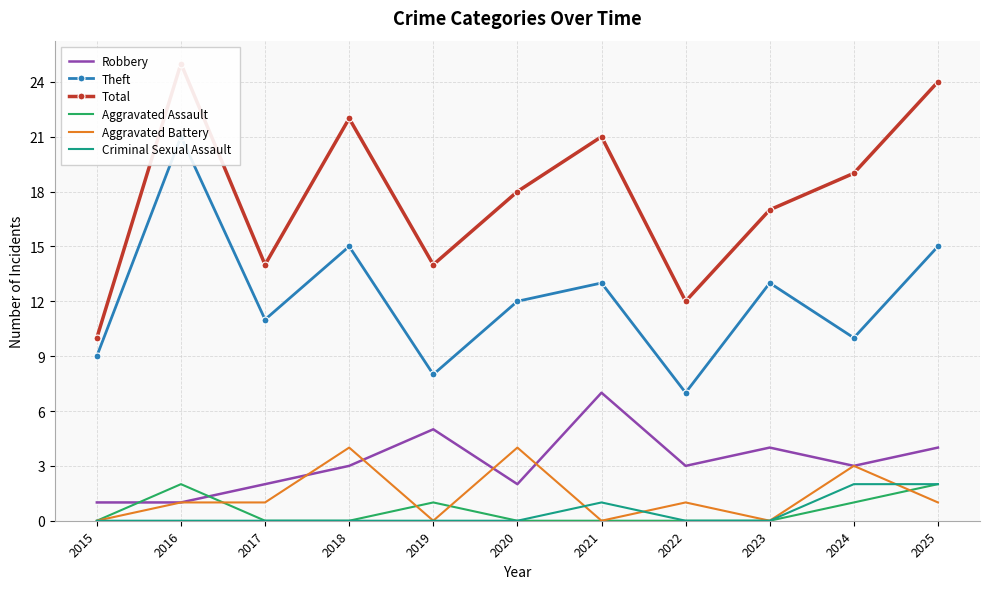

What are all the series names shown in the legend?

Robbery, Theft, Total, Aggravated Assault, Aggravated Battery, Criminal Sexual Assault